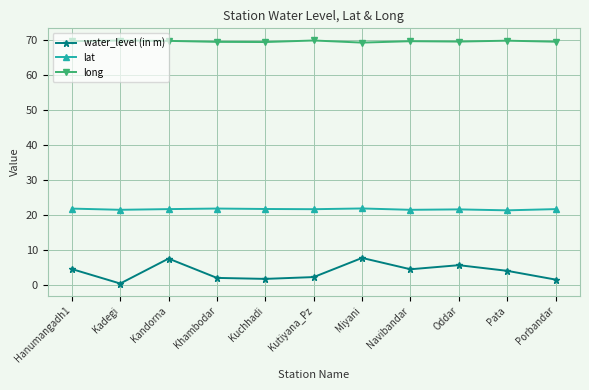

How many lines are shown in the chart?

3